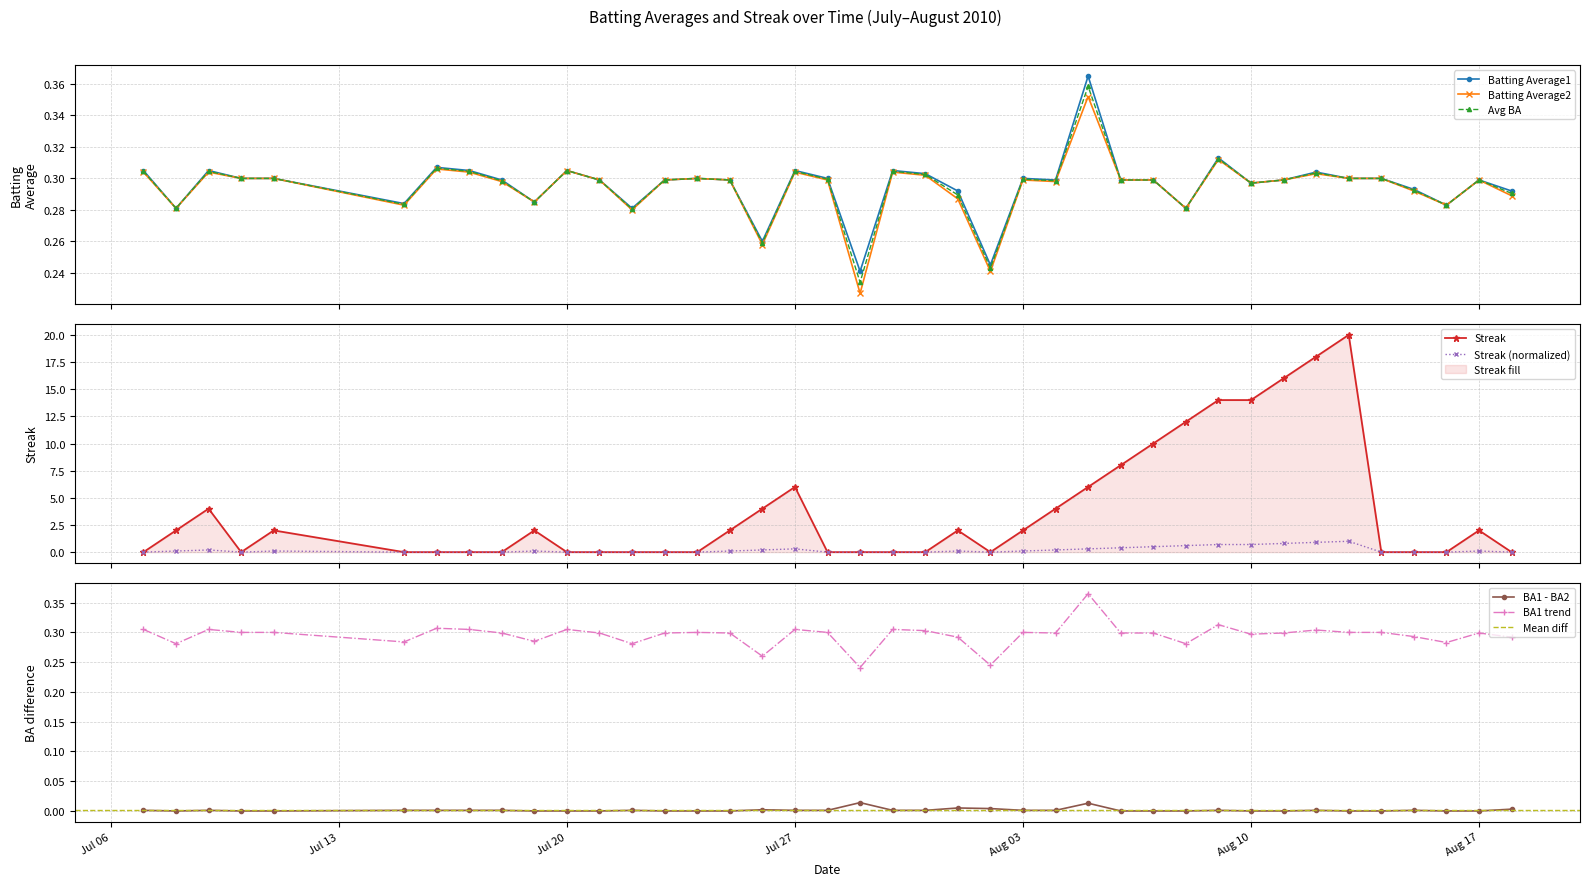

What is the sum of all Batting Average2 values?

11.8